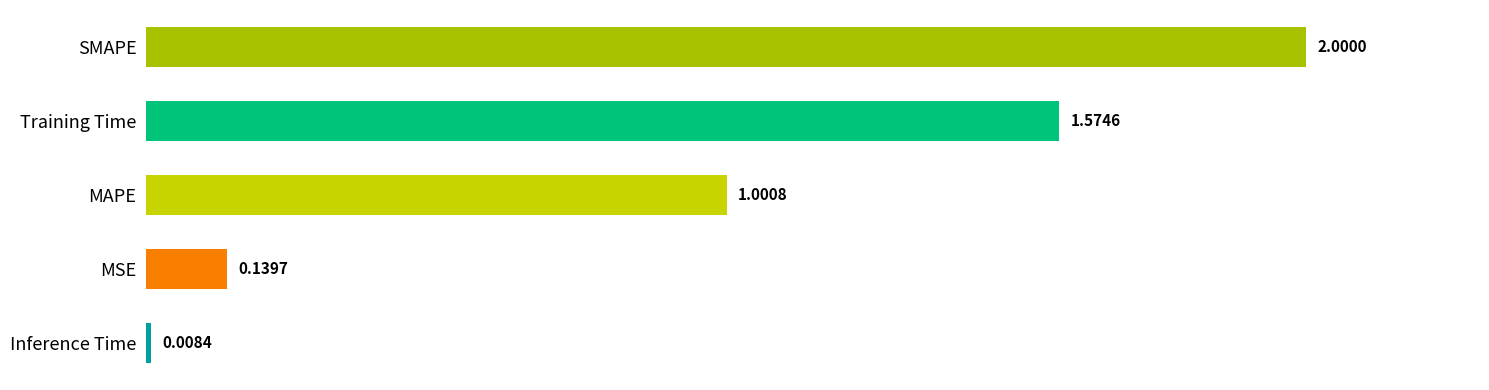

Which has a higher value, Inference Time or MSE?

MSE